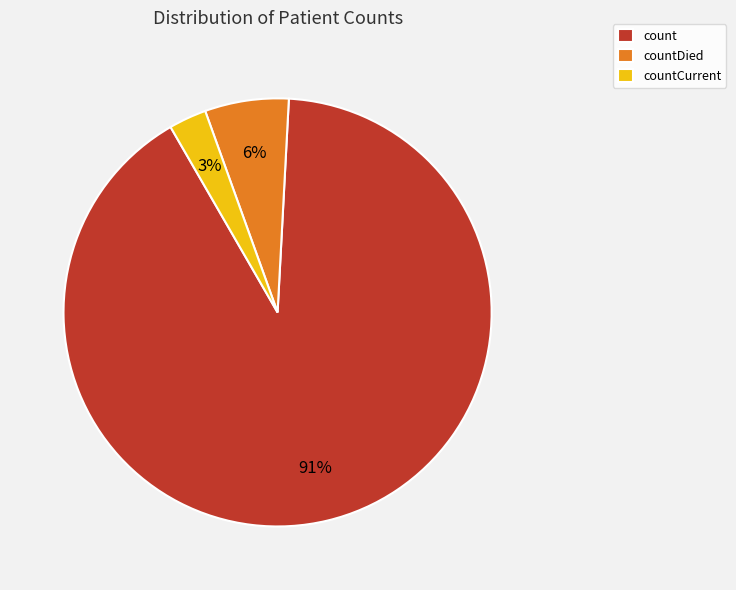

Count the number of slices in the pie.

3